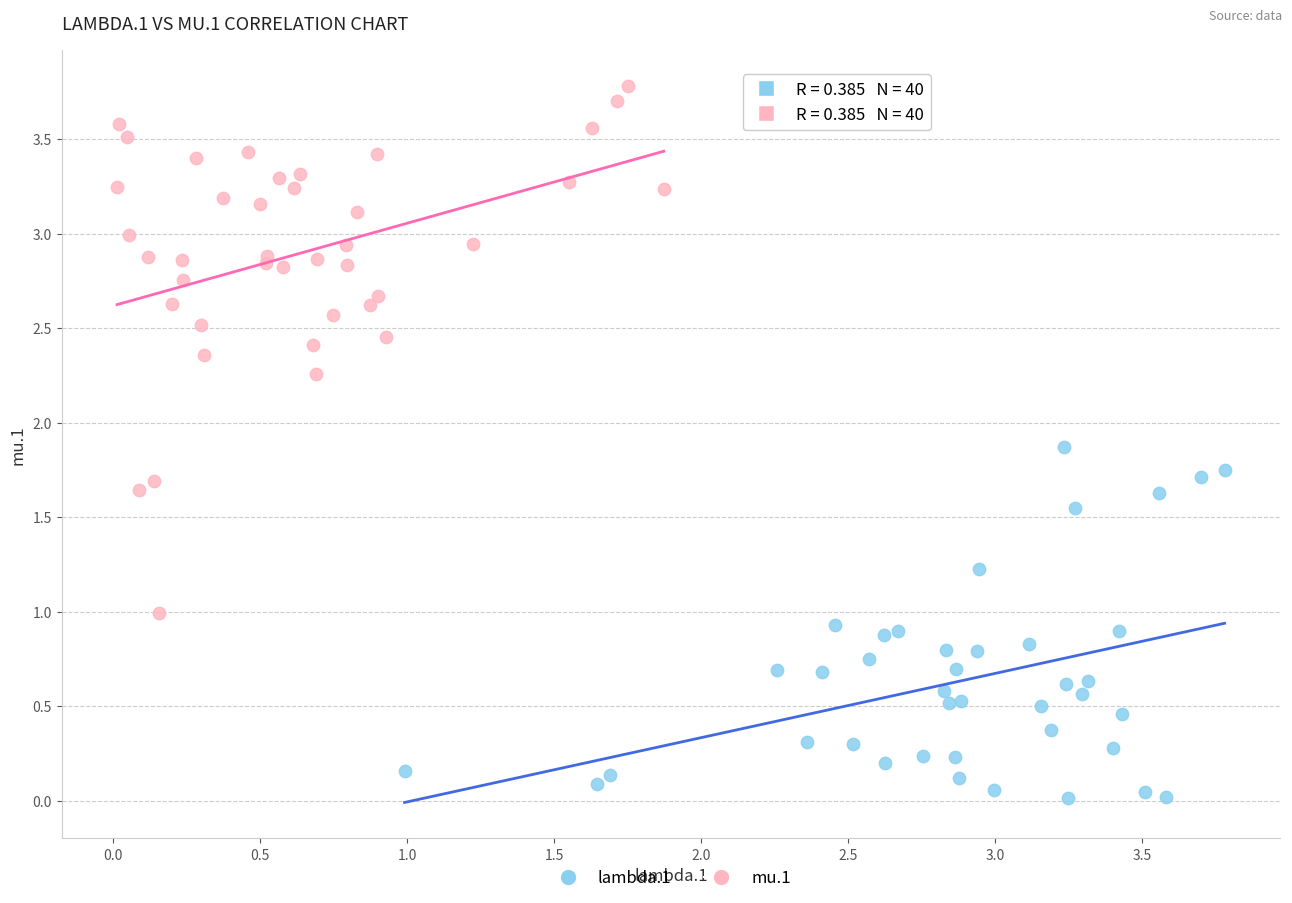

Which series reaches the minimum Y coordinate?

lambda.1